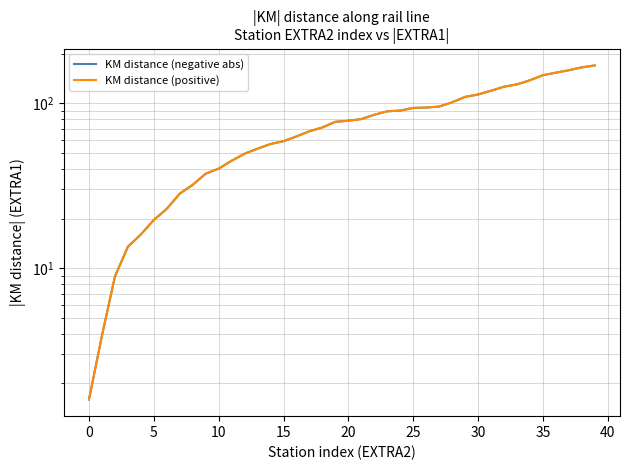

At which label does KM distance (negative abs) reach its peak?

39